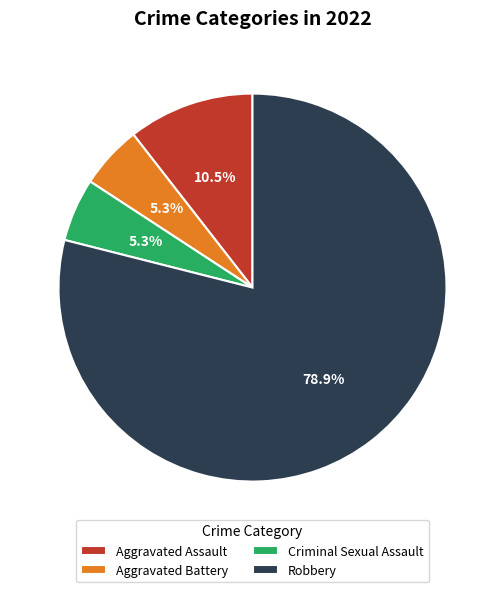

What is the ratio of the value at Aggravated Battery to the value at Robbery?

0.1